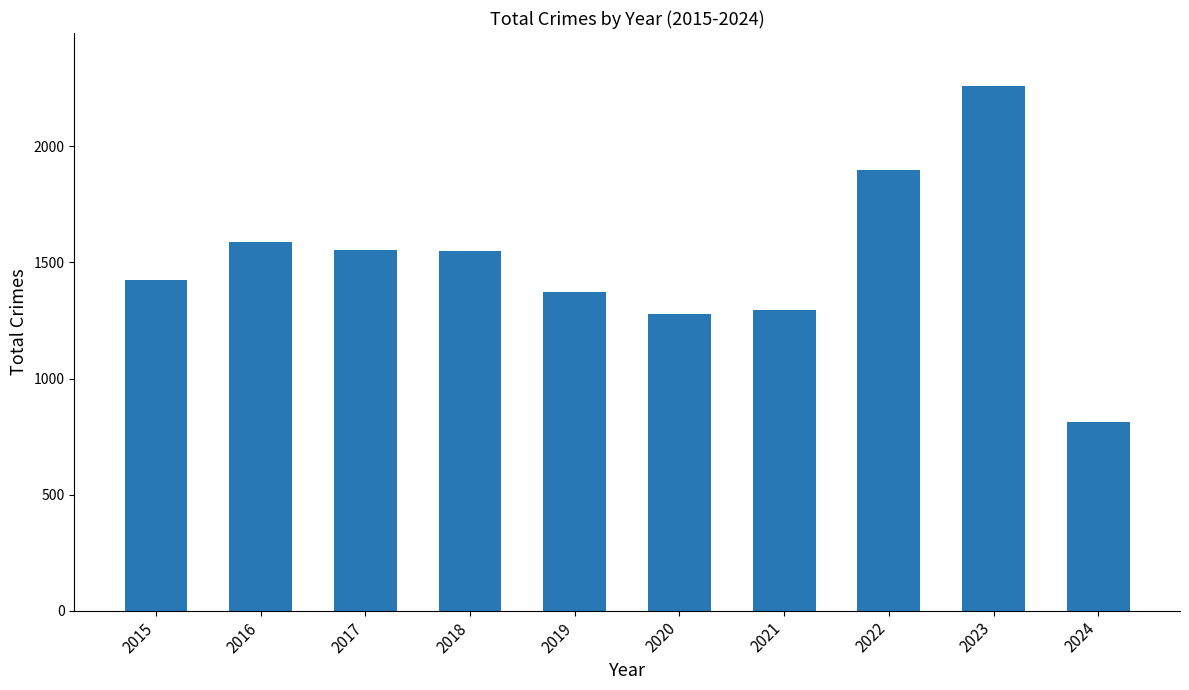

Which label corresponds to the largest value in the chart?

2023